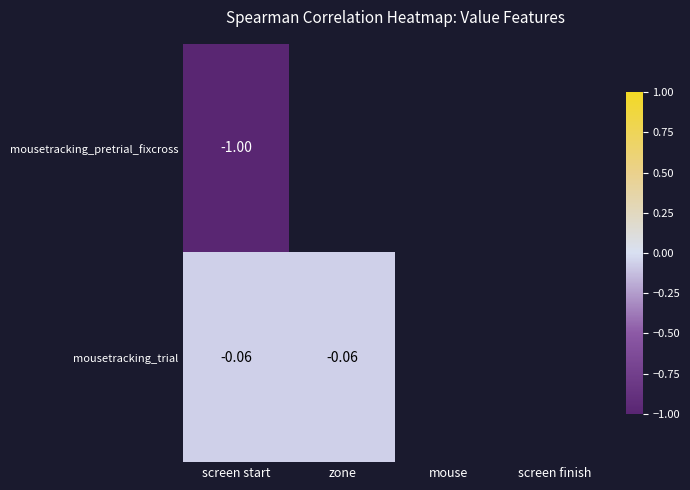

Rank the series at screen start from lowest to highest value.

mousetracking_pretrial_fixcross, mousetracking_trial